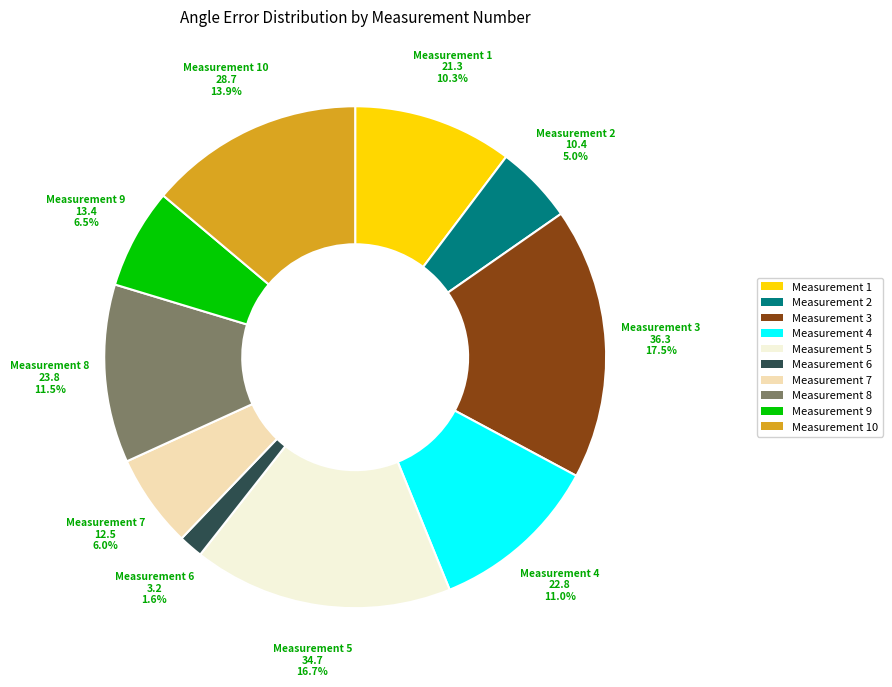

Which slice is the smallest?

Measurement 6